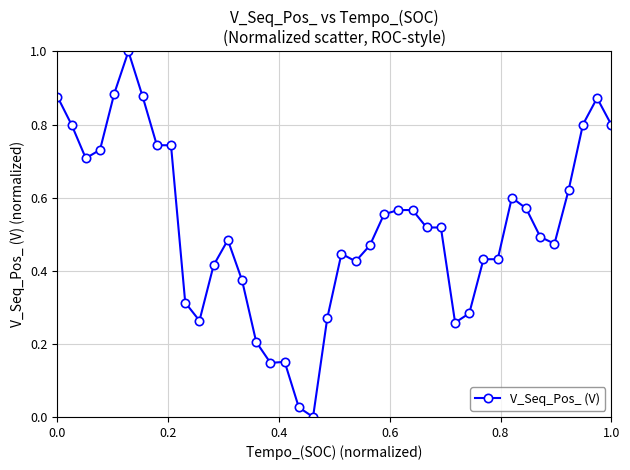

True or false: there are more than 2 points higher than both neighbors.

True